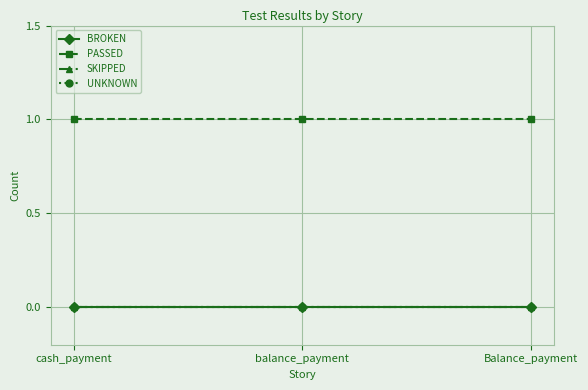

Reading left to right, extract all data points from this chart.

BROKEN: cash_payment=0	balance_payment=0	Balance_payment=0
PASSED: cash_payment=1	balance_payment=1	Balance_payment=1
SKIPPED: cash_payment=0	balance_payment=0	Balance_payment=0
UNKNOWN: cash_payment=0	balance_payment=0	Balance_payment=0